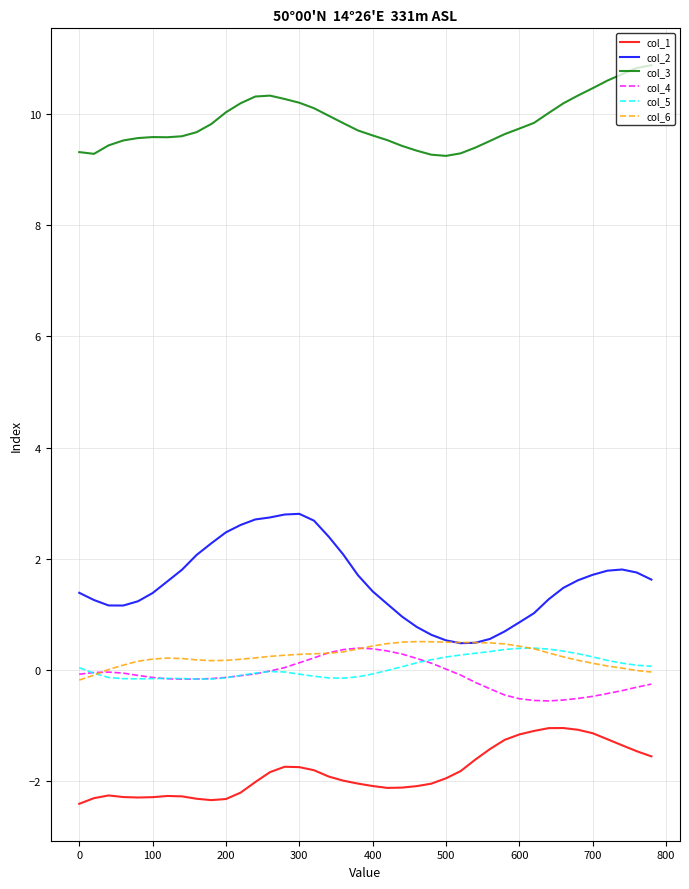

What is the maximum value shown in the chart?

10.9